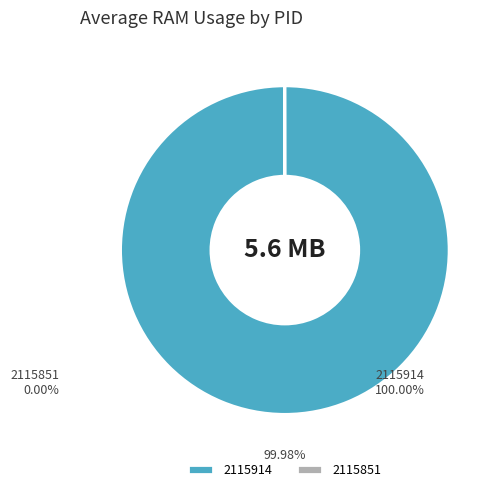

Does any single category account for the majority?

Yes